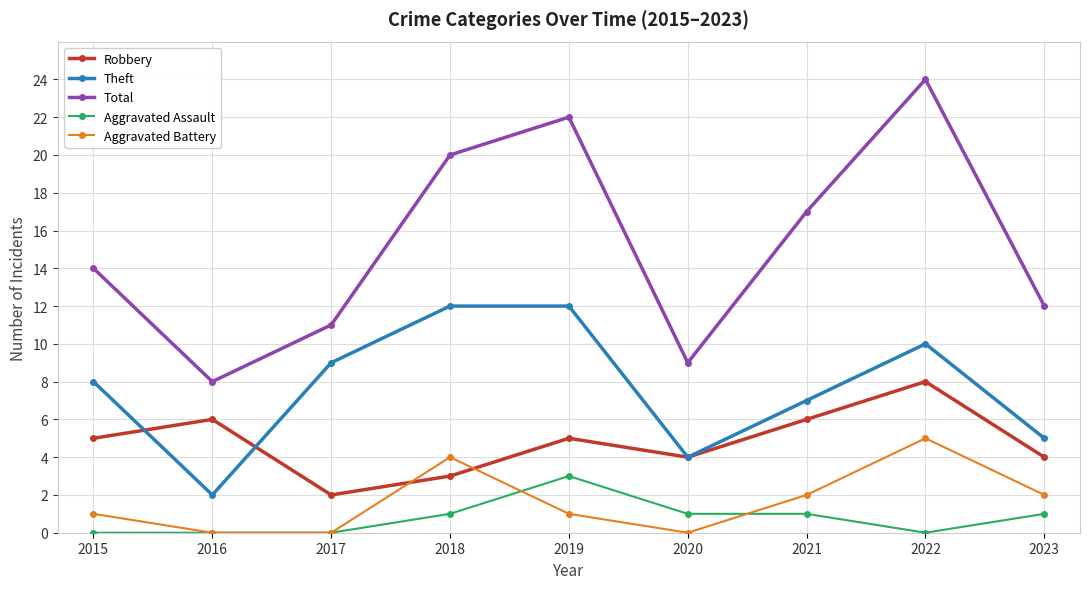

At 2015, list the series in order from smallest to largest.

Aggravated Assault, Aggravated Battery, Robbery, Theft, Total